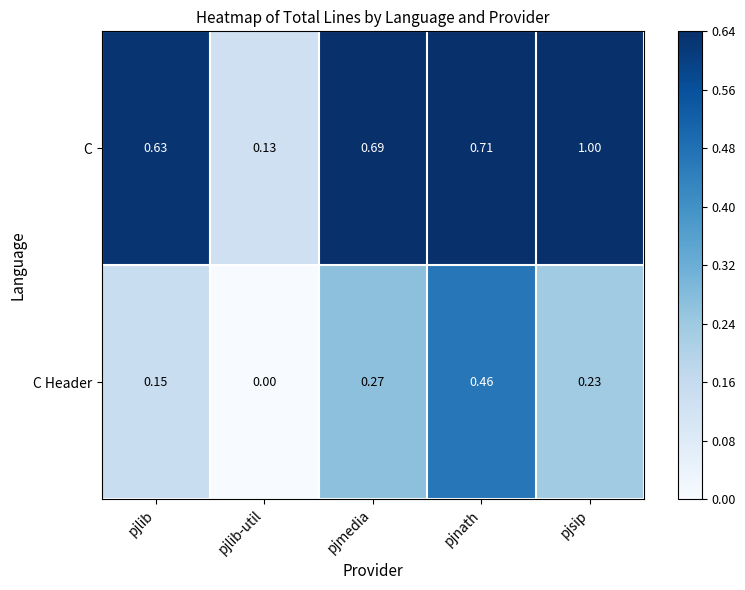

Where is C nearest to the value 0?

pjlib-util